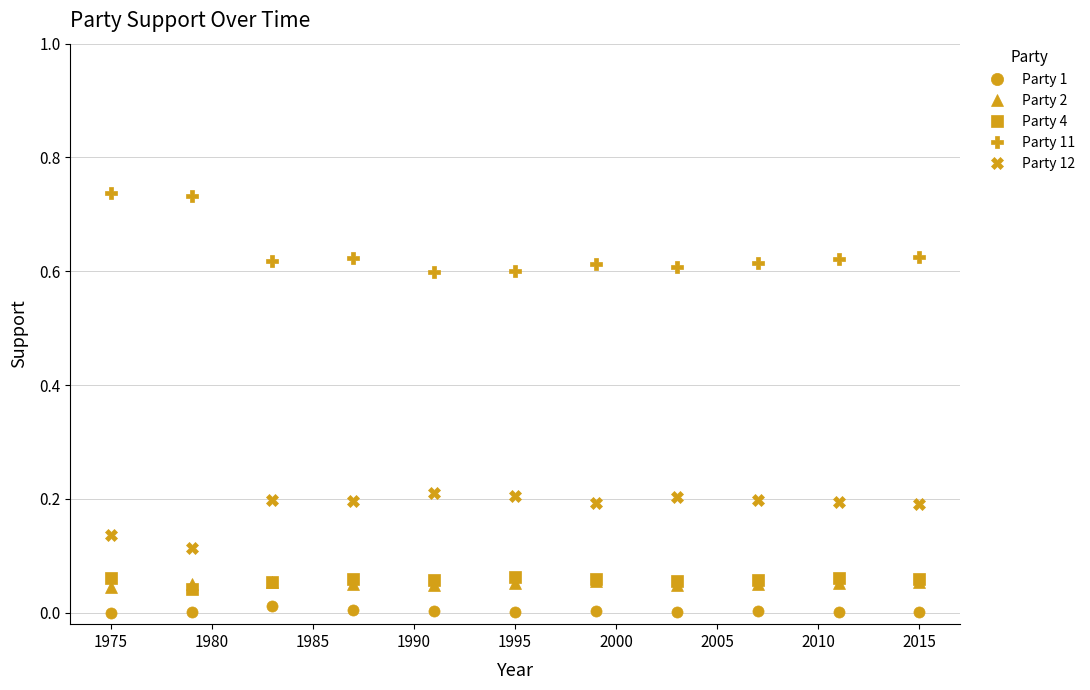

True or false: Party 11 has more than 1 points higher than both neighbors.

True